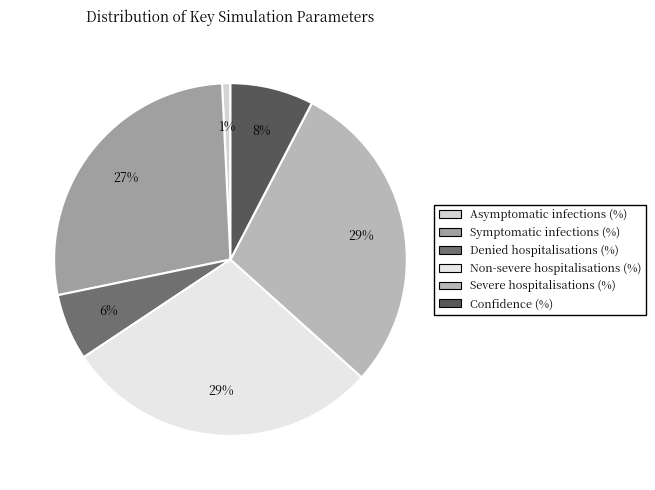

Count the number of slices in the pie.

6